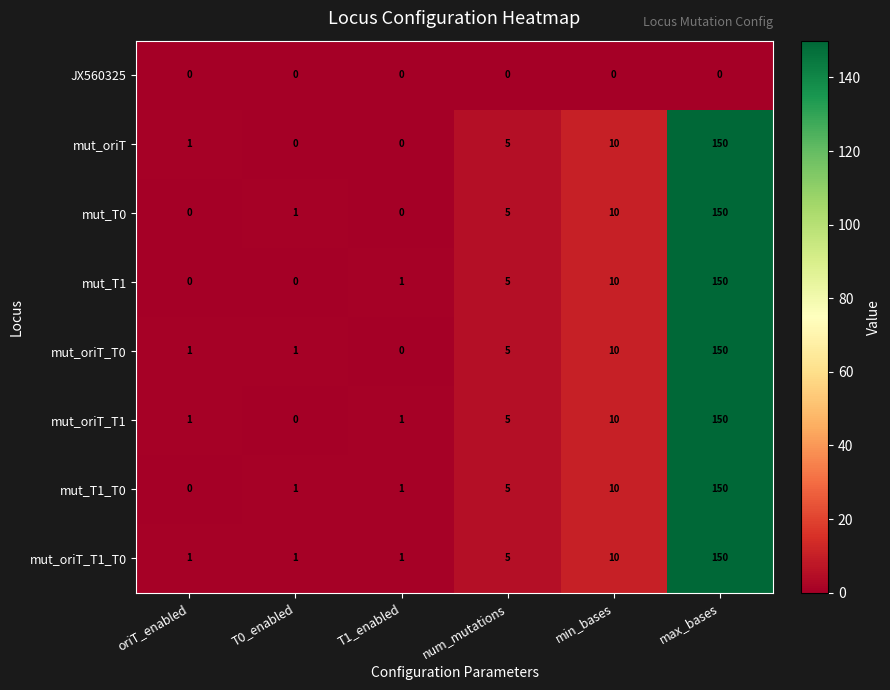

At which category does the chart reach its peak across all series?

max_bases